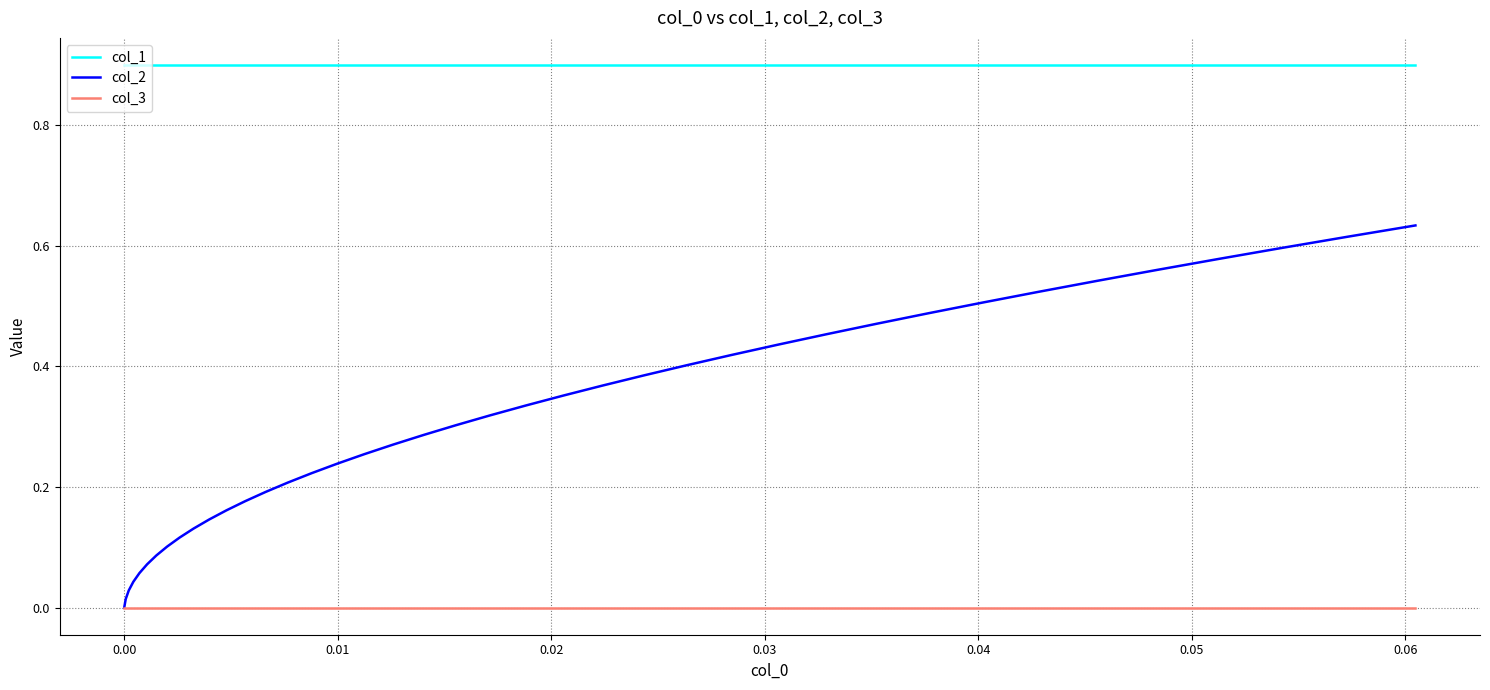

Which series has the largest range (max minus min)?

col_2